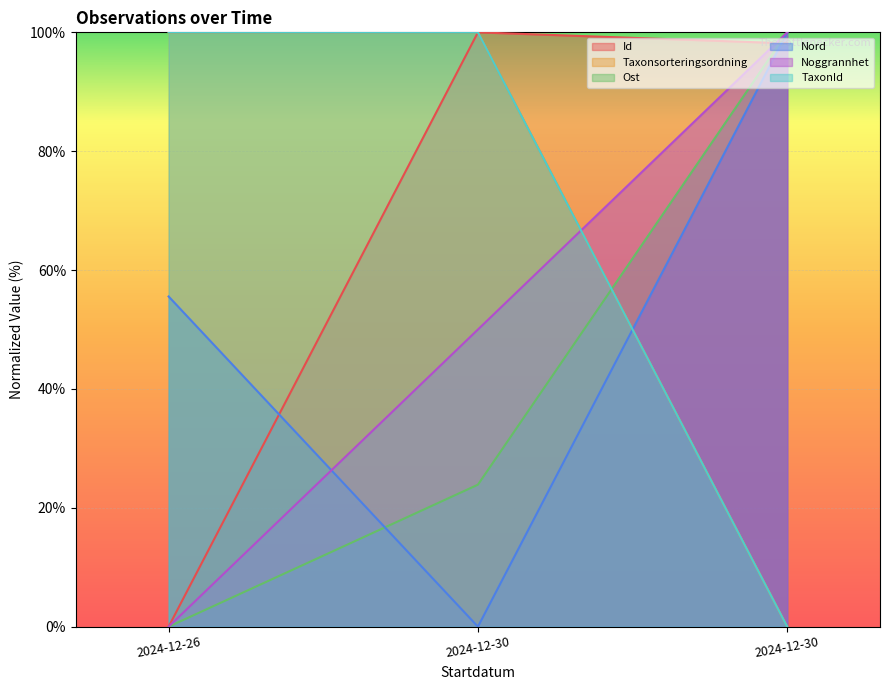

At how many categories does at least one series exceed 37?

3